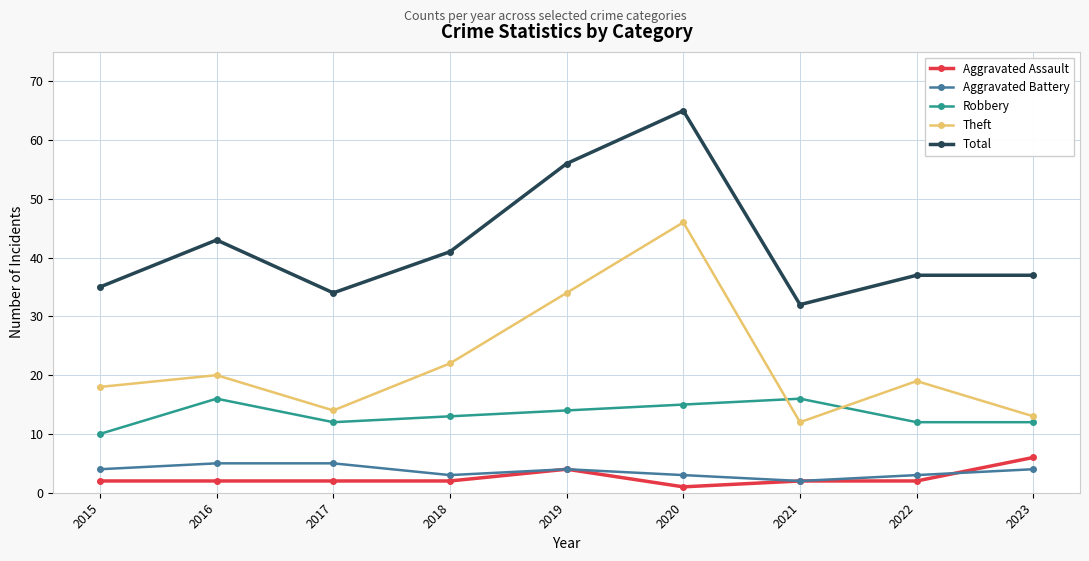

What is the total value across all series at 2018?

81